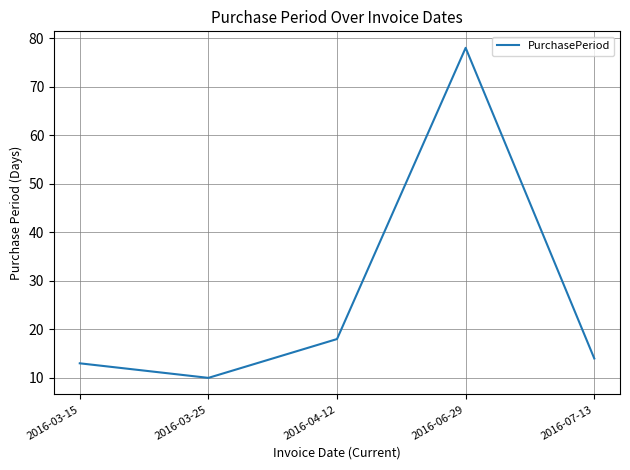

What position from the right is 2016-04-12?

3